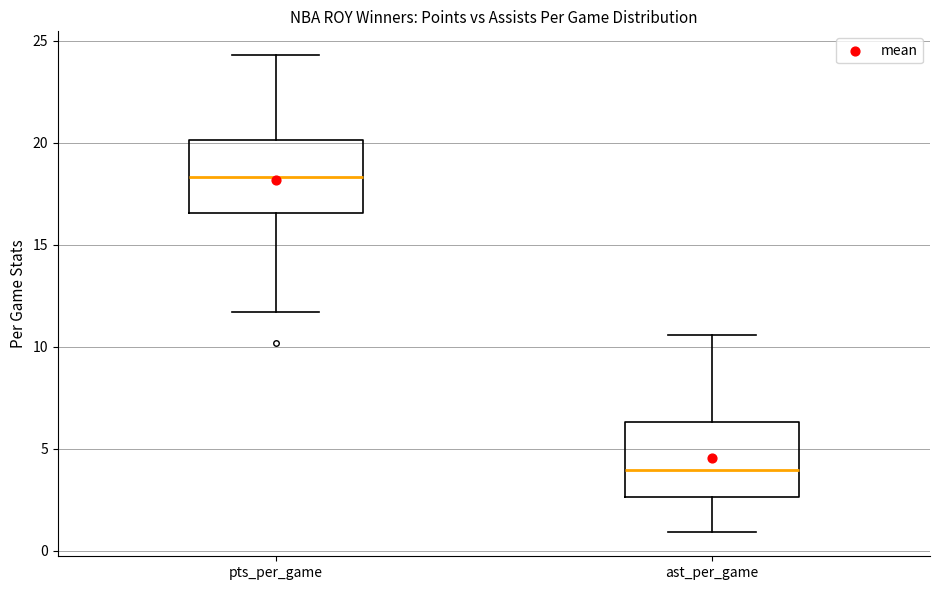

Reading left to right, transcribe this box plot: for each box, give where its median line is, the range the box spans, and where its two whiskers end, as read against the y-axis. The values are not printed on the chart, so give them approximately, as read against the axis.

pts_per_game: median 18.5, box 16.5 to 20.0, whiskers 11.5 to 24.5
ast_per_game: median 4.0, box 2.5 to 6.5, whiskers 1.0 to 10.5